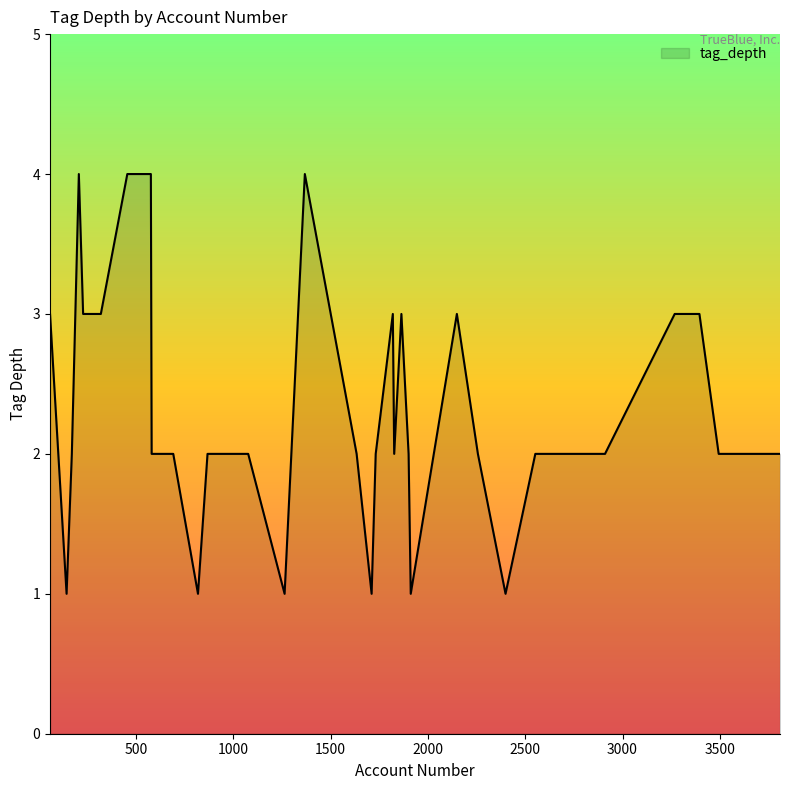

What is the greatest value displayed?

4